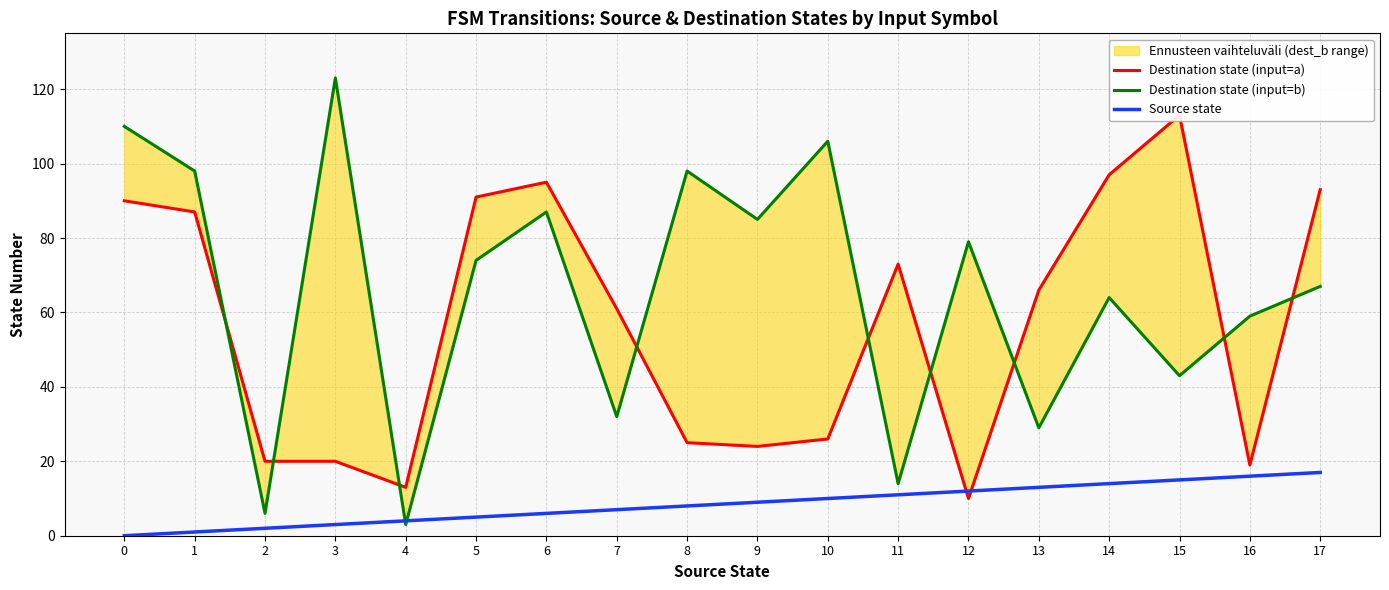

How many values in the Source state series are below 9?

9